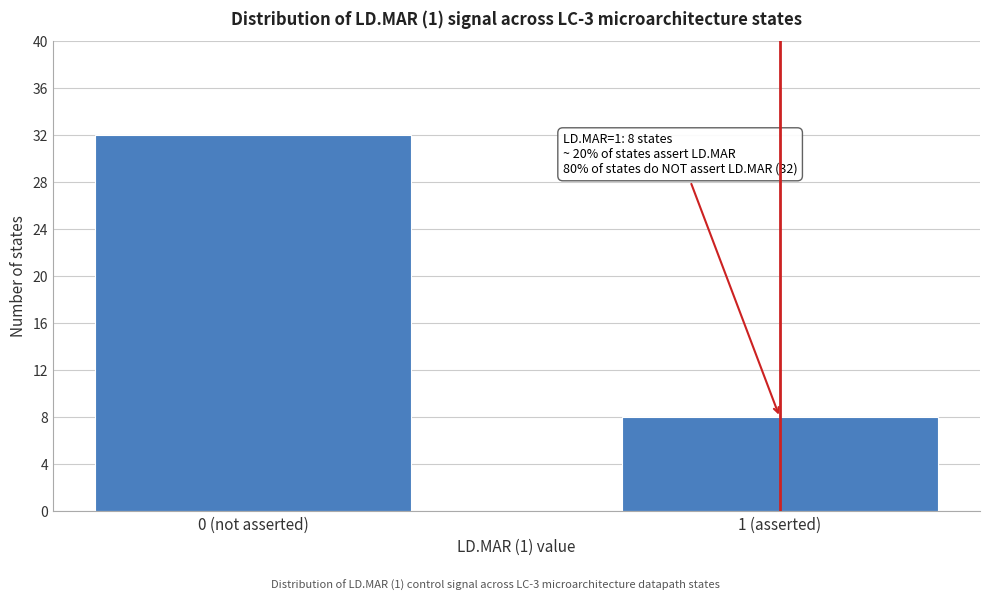

Reading left to right, what are all the values shown in this chart?

0 (not asserted)=32	1 (asserted)=8